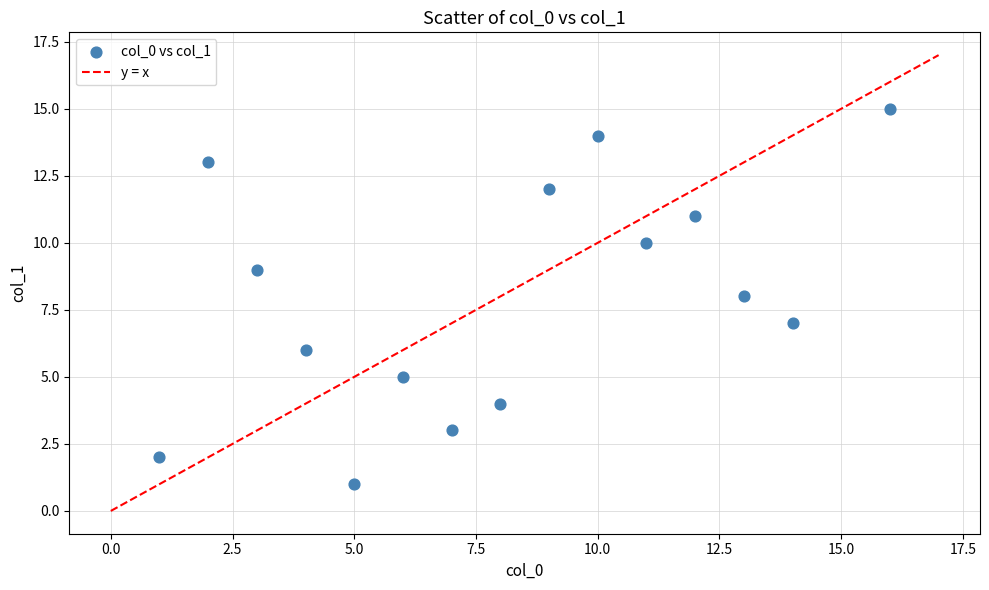

What is the range of Y values (max minus min)?

14